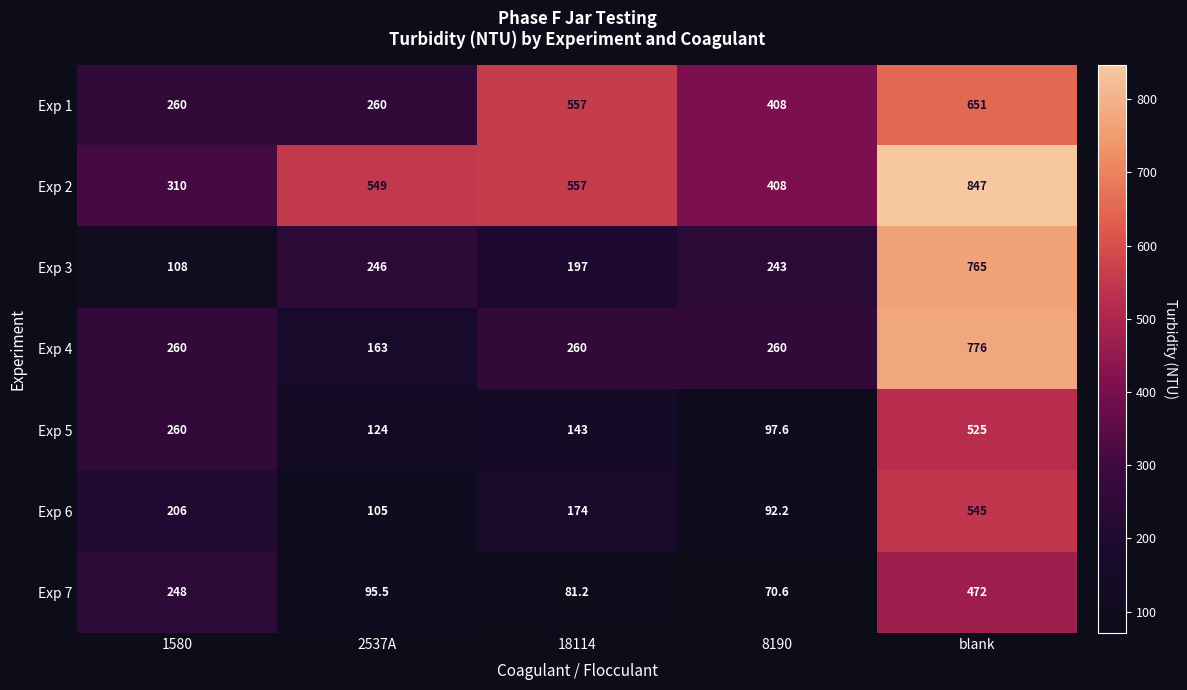

True or false: Exp 1 has a value of 218.9 at 8190.

False